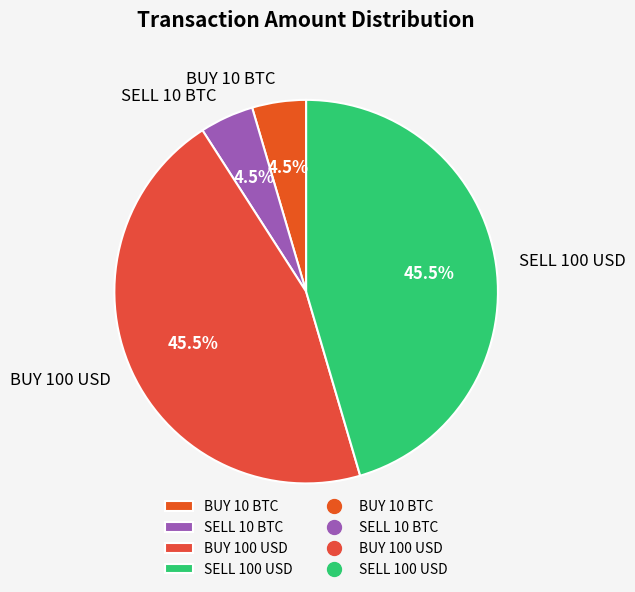

Combined, what portion of the pie is BUY 100 USD and SELL 10 BTC?

50.0%